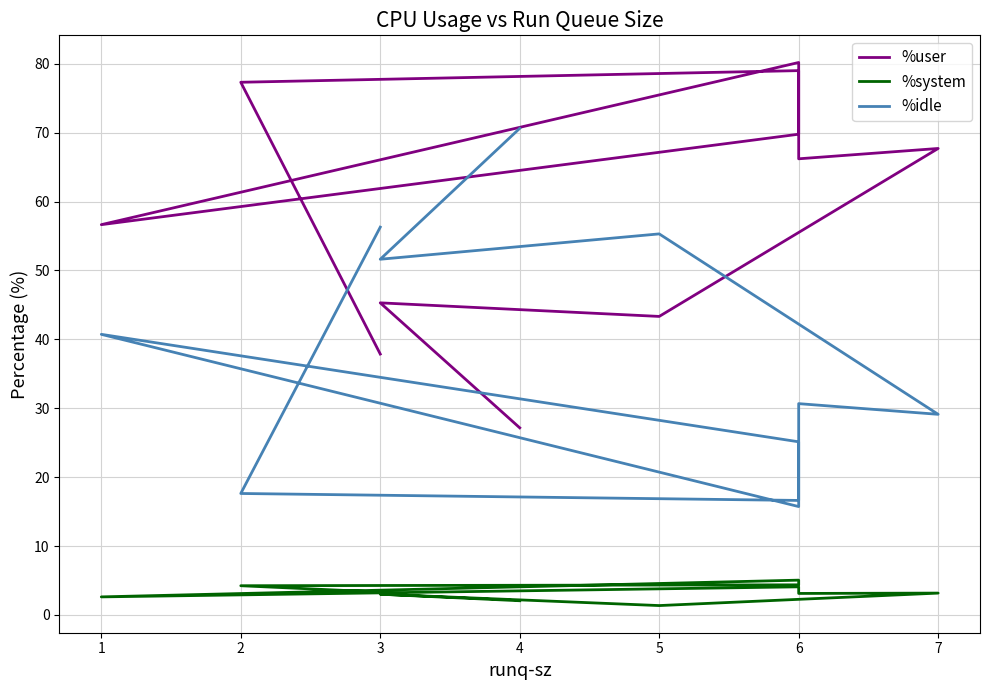

Which series has the widest spread of values?

%idle